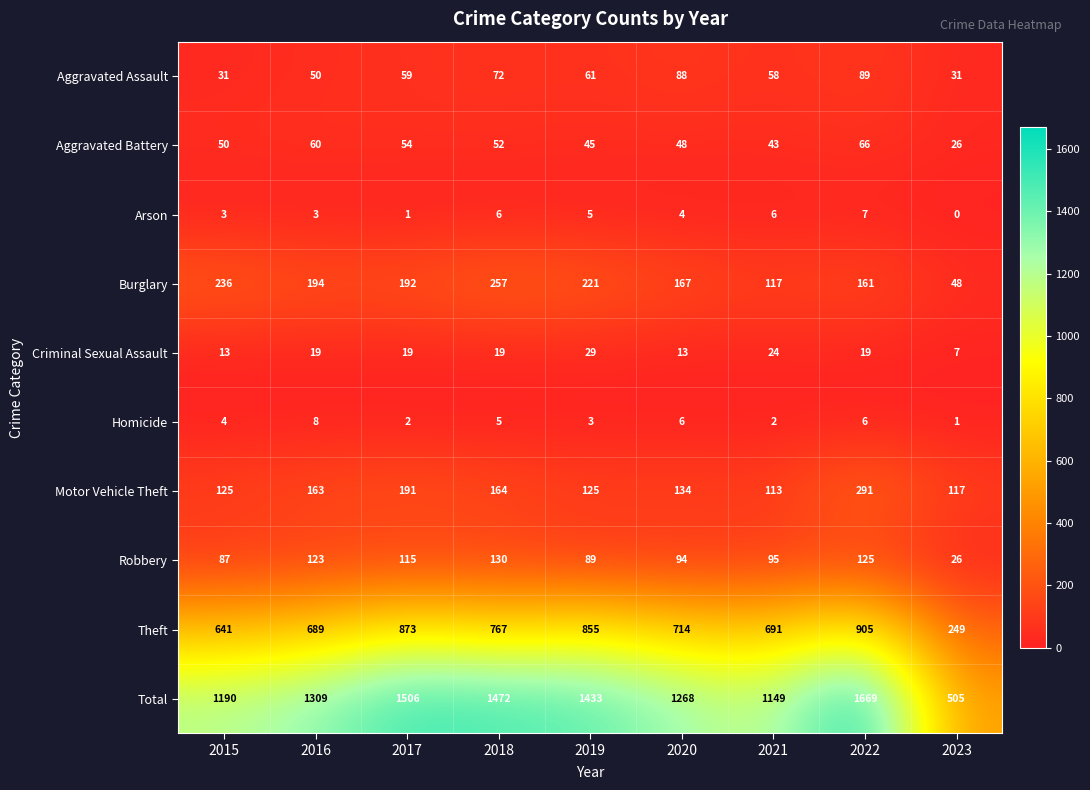

Which series has the largest total across all categories?

Total